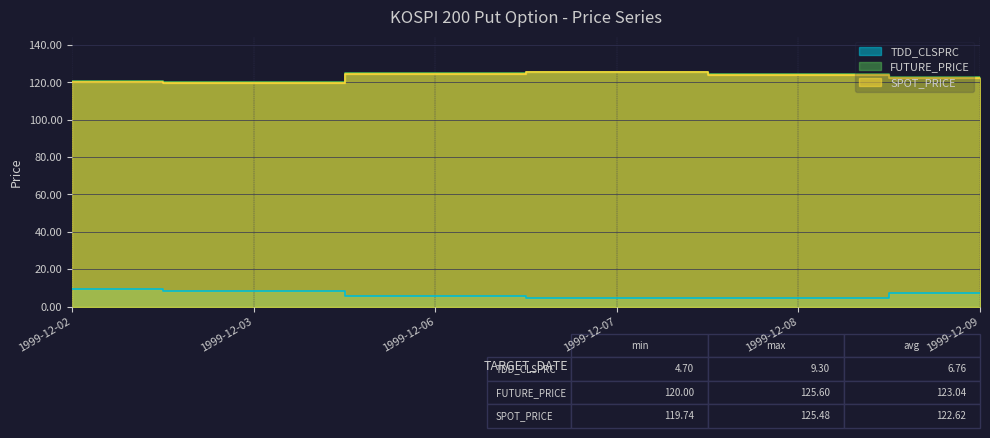

The value of FUTURE_PRICE at 1999-12-03 is 120.0. True or false?

True